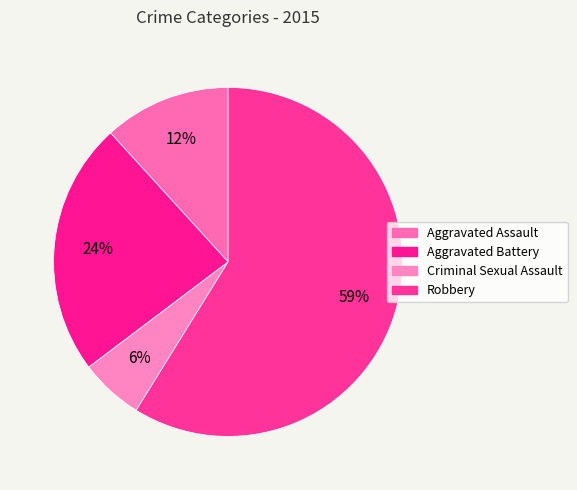

The Aggravated Assault slice represents 12% of the pie. True or false?

True